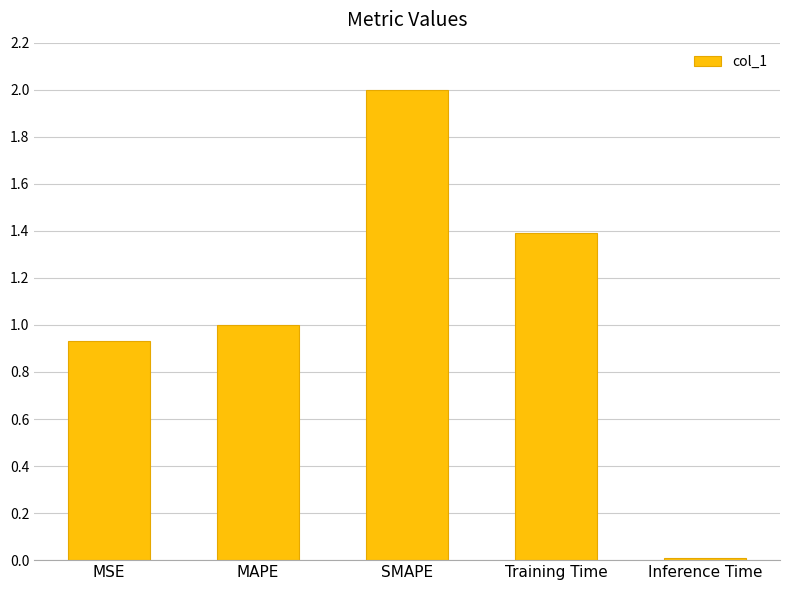

What is the greatest value displayed?

2.0